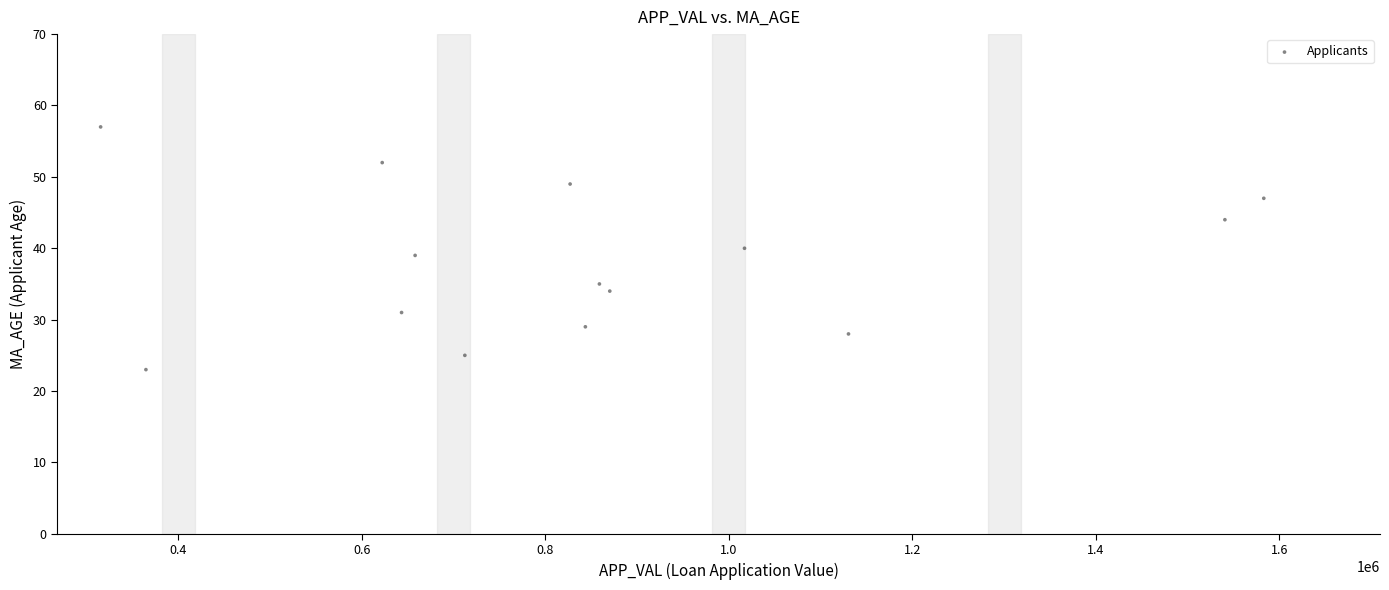

What is the range of Y values (max minus min)?

34